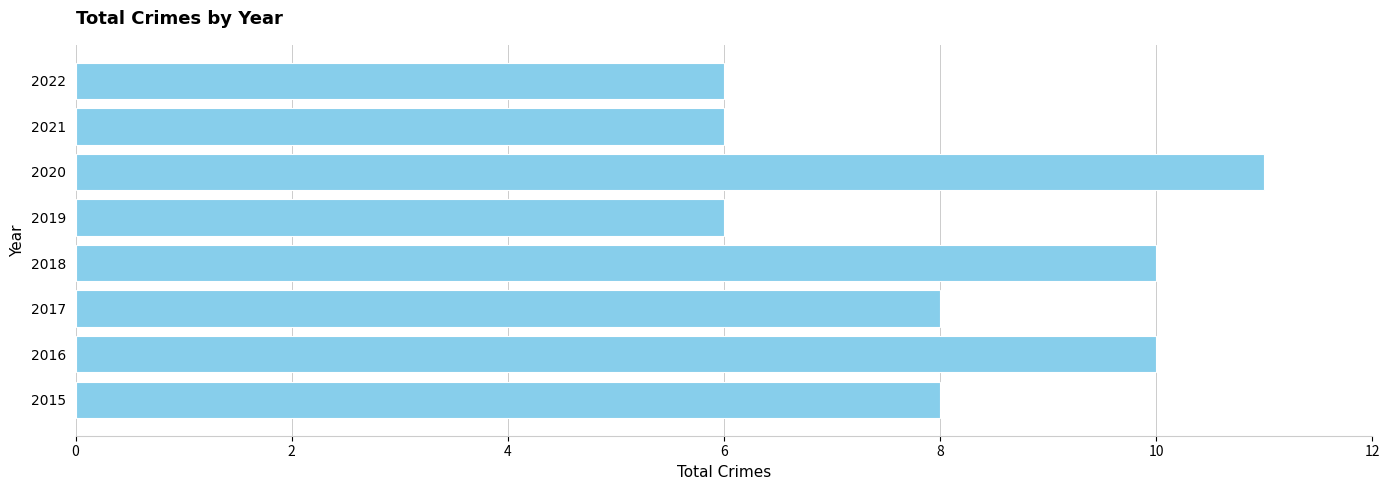

What is the change in value from 2015 to 2016?

+2